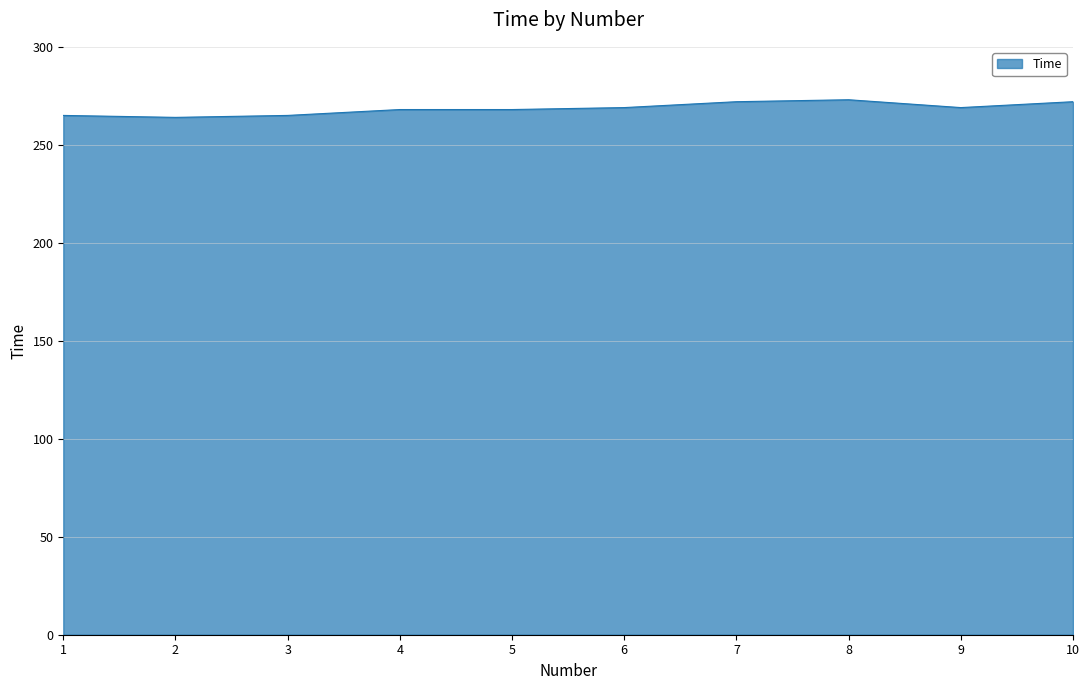

How many lines are shown in the chart?

1